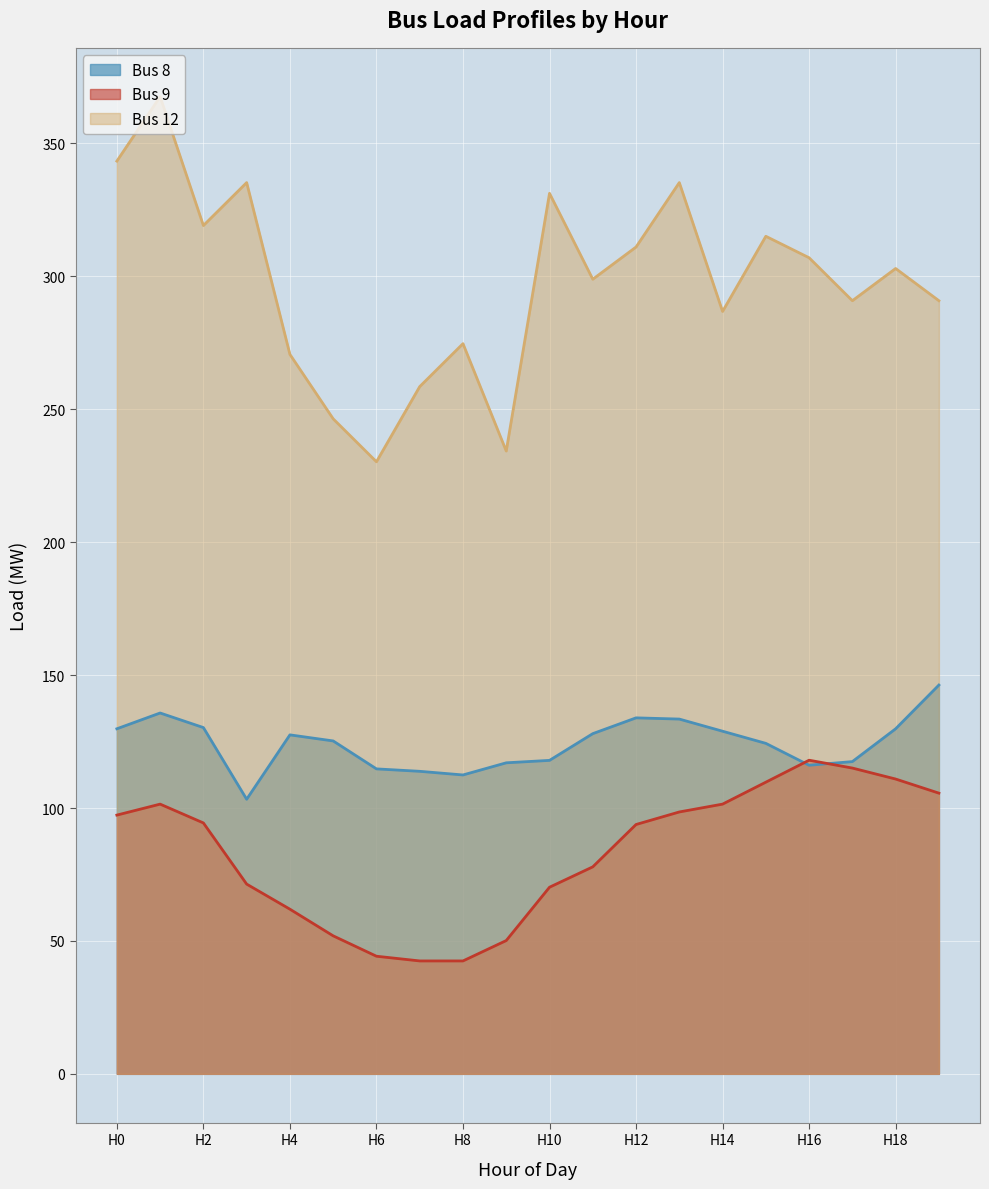

List the series in order of their overall mean, highest first.

Bus 12, Bus 8, Bus 9